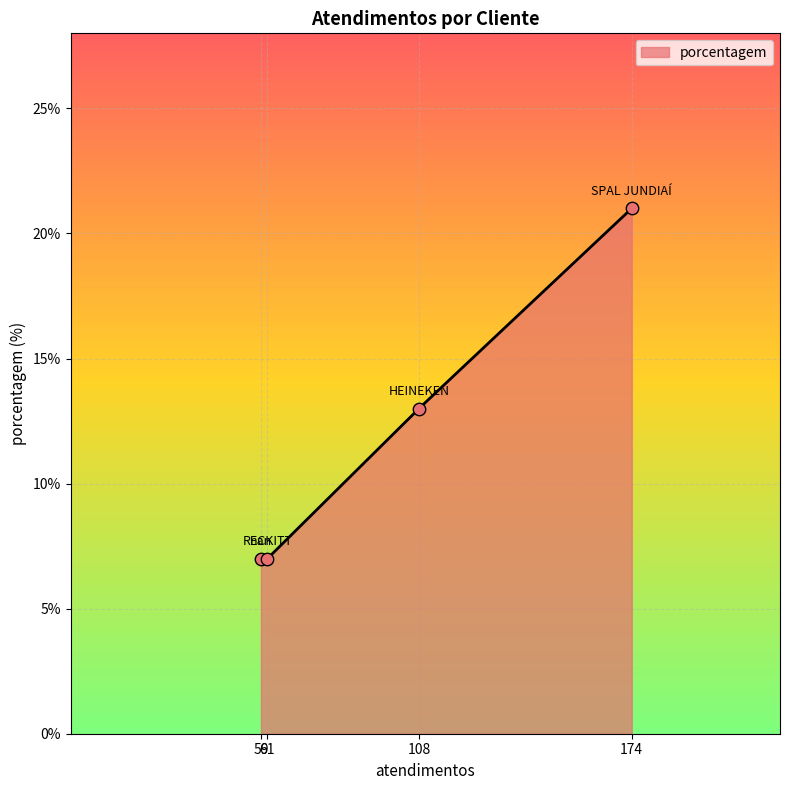

What is the change in value from SPAL JUNDIAÍ to HEINEKEN?

-8